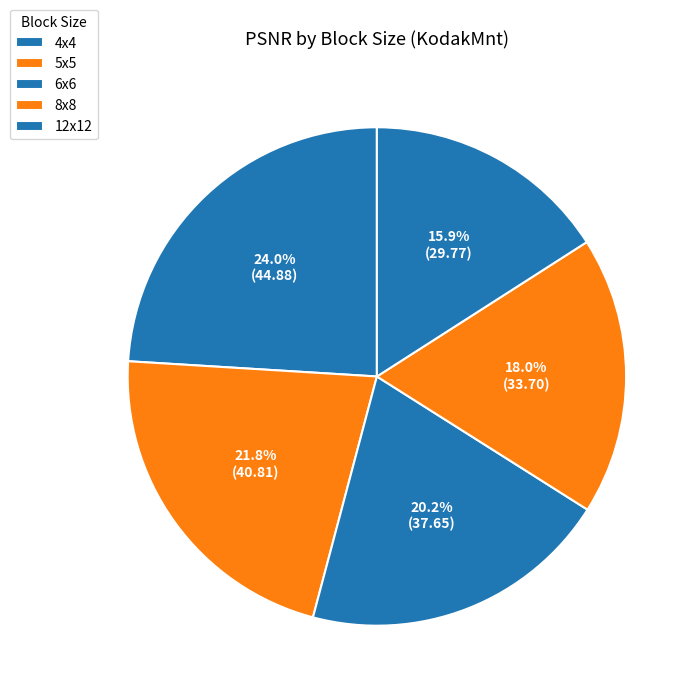

Is 5x5 the majority of the pie?

No